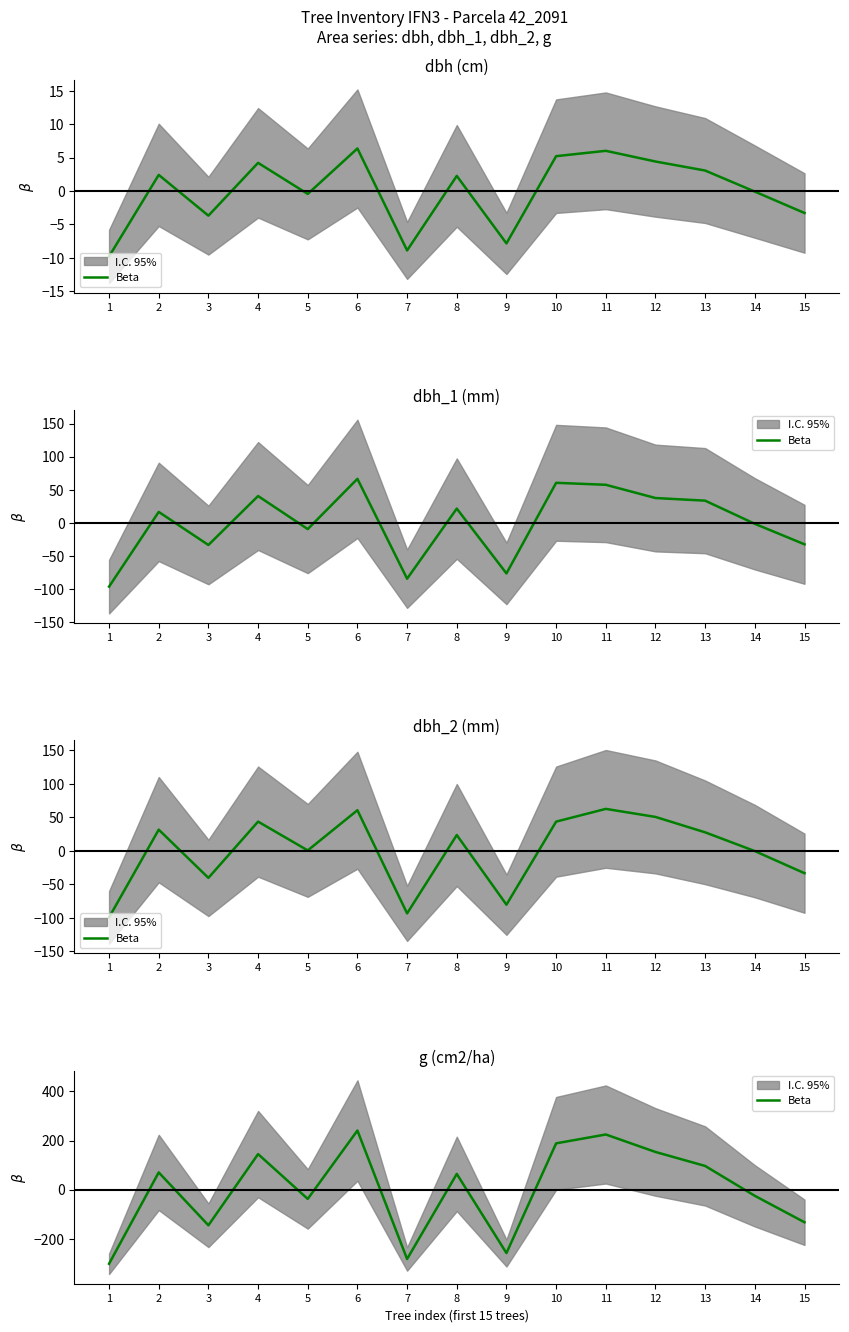

How many interior local peaks (higher than both neighbors) does the data have?

5